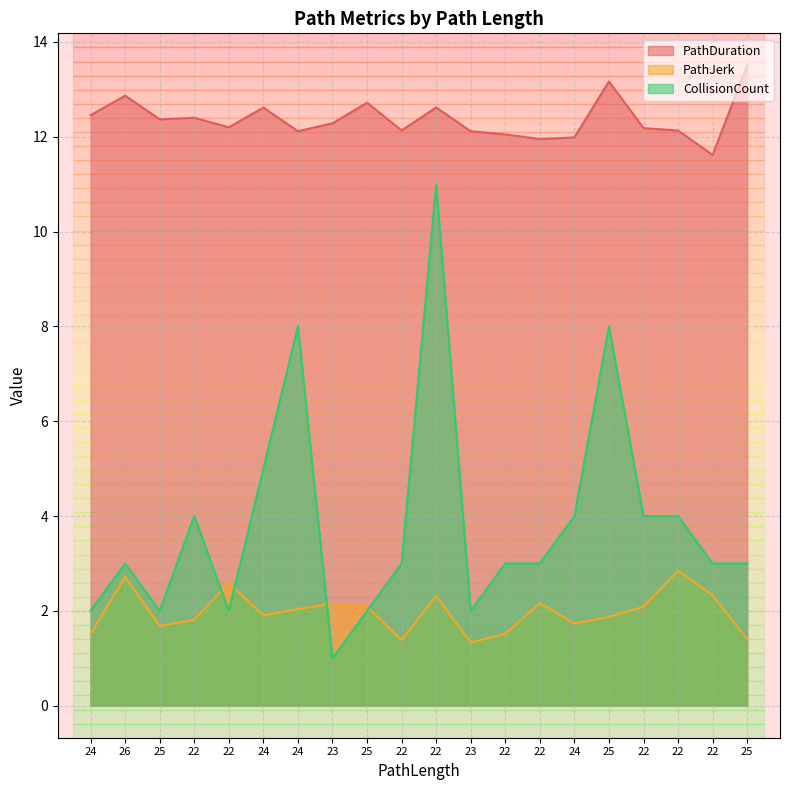

What is the sum of the CollisionCount values at 26 and 22?

5.0